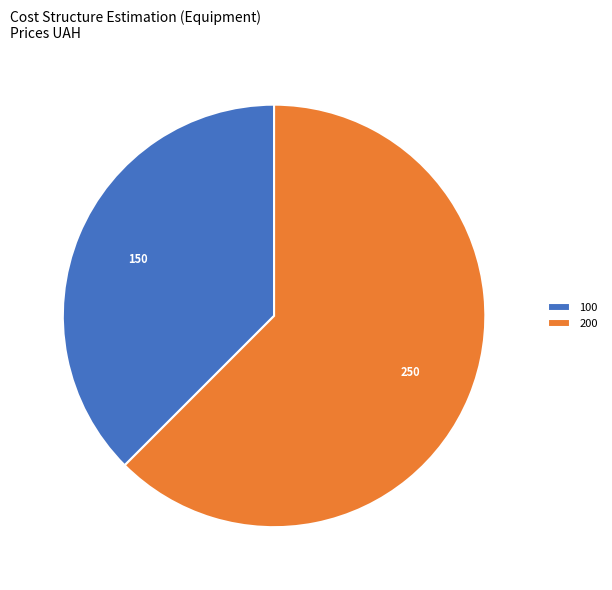

The 100 slice represents 25% of the pie. True or false?

False